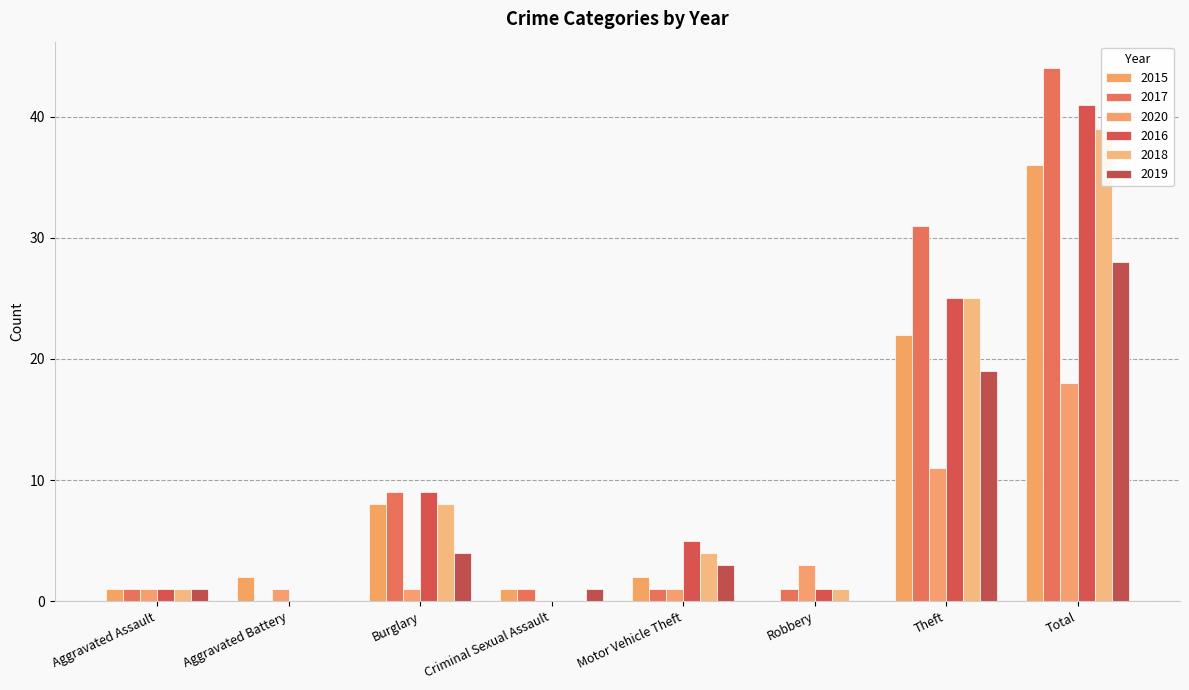

List the series in order of their peak value, highest first.

2017, 2016, 2018, 2015, 2019, 2020